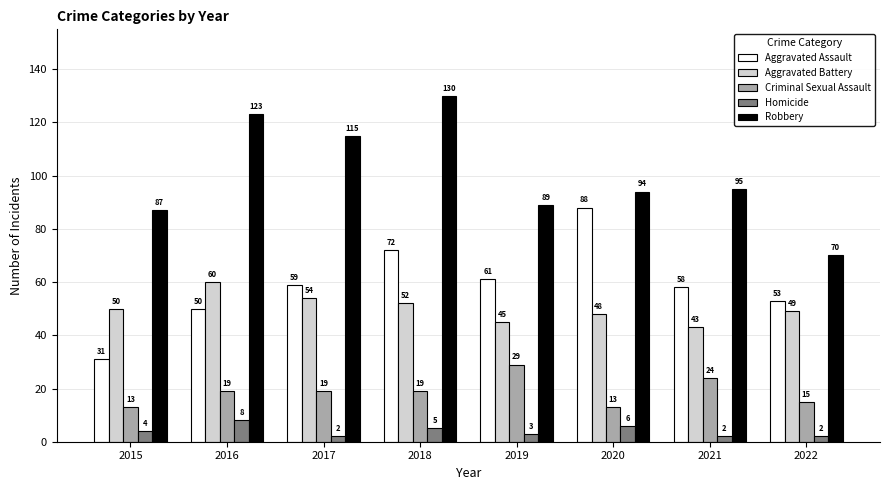

Rank the categories by Aggravated Battery value from lowest to highest.

2021, 2019, 2020, 2022, 2015, 2018, 2017, 2016